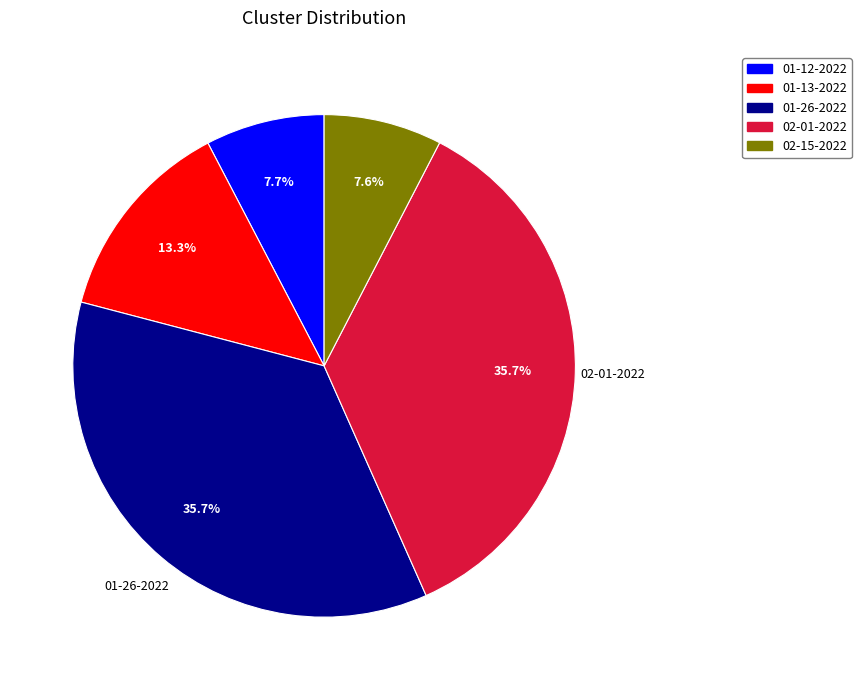

Does any single category account for the majority?

No